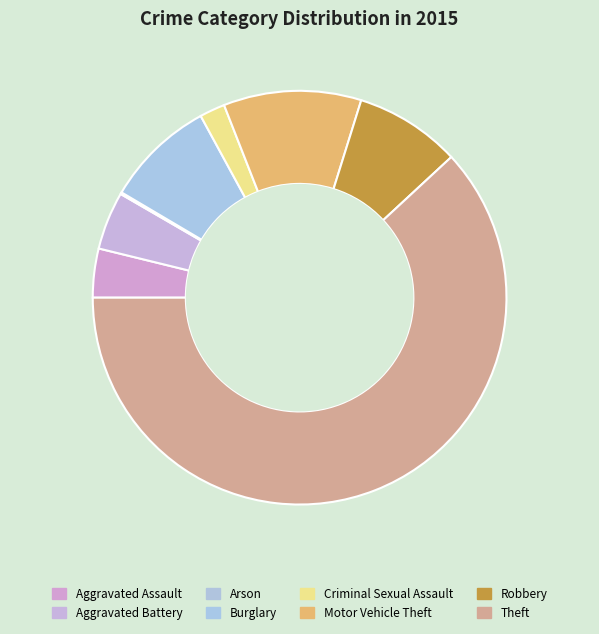

What is the ratio of the value at Aggravated Battery to the value at Motor Vehicle Theft?

0.4